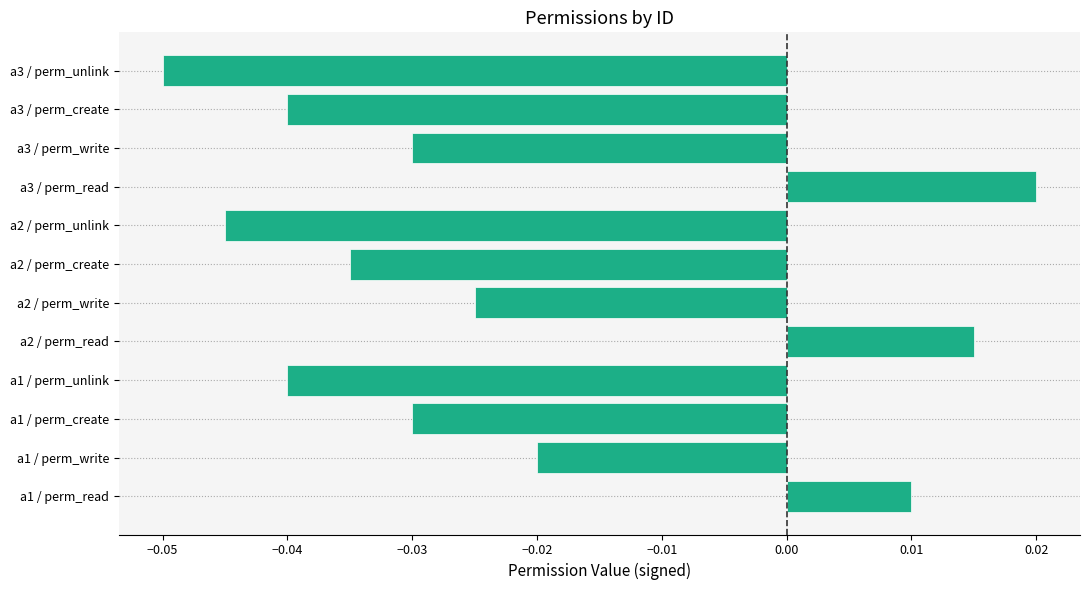

Count the number of values greater than 0.

3